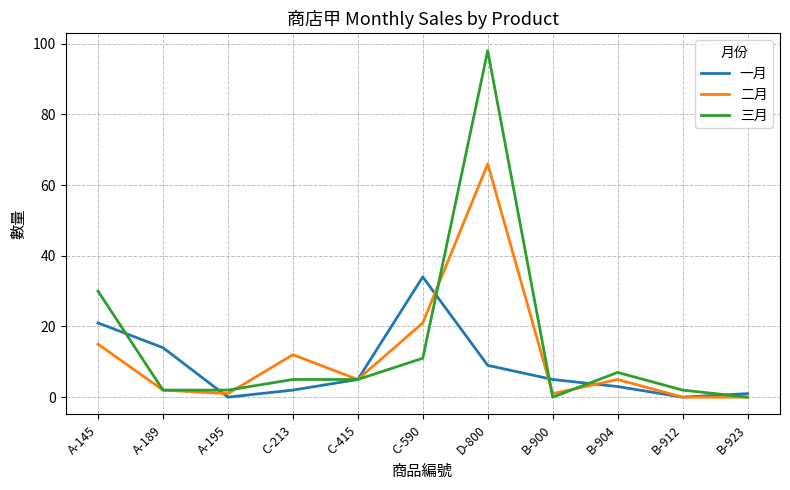

What is the highest value of the 三月 series?

98